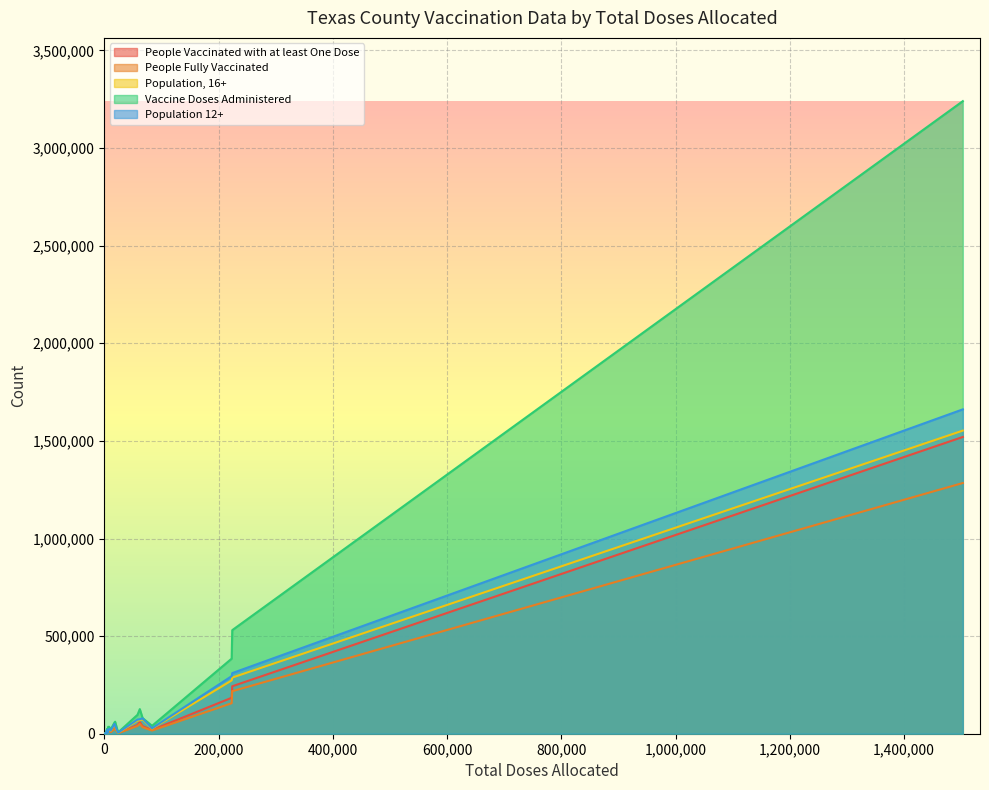

What is the difference between the second highest and minimum values in the Population, 16+ series?

287140